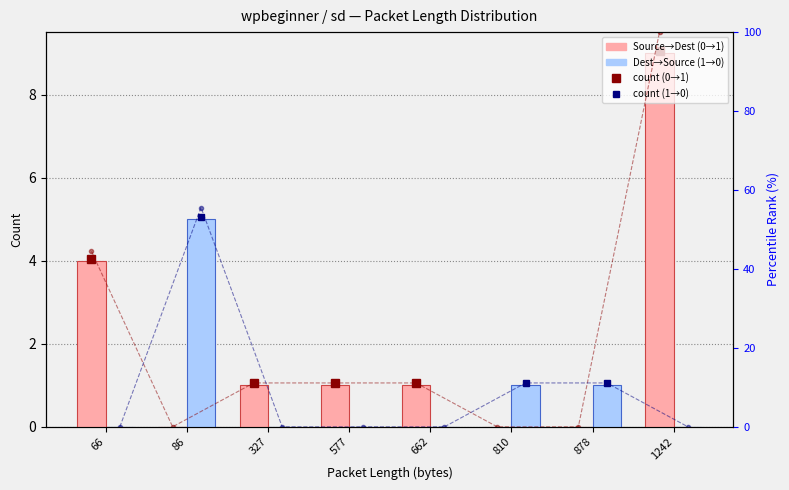

What is the difference between the second highest and minimum values in the Dest→Source (1→0) series?

1.0